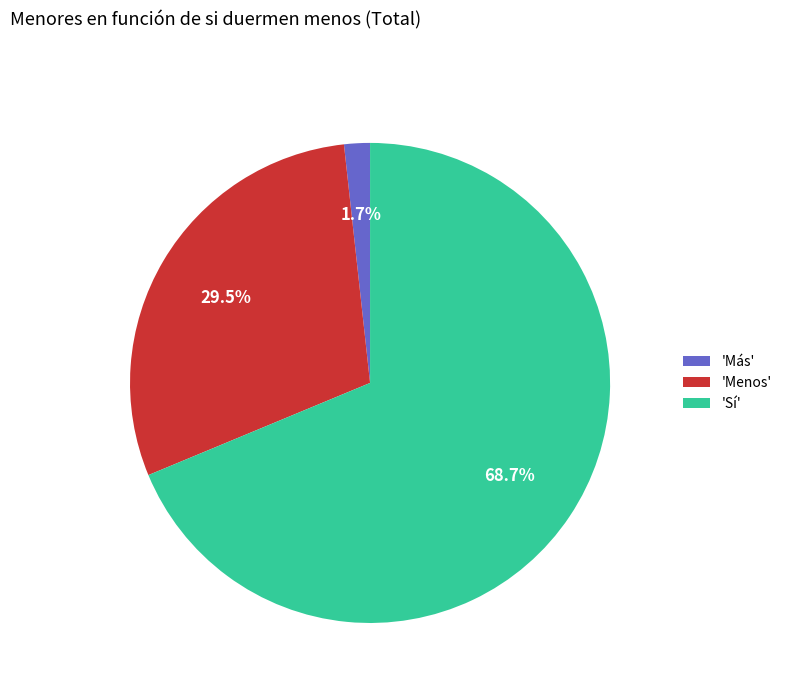

Is the sum of 'Sí' and 'Menos' greater than half?

Yes